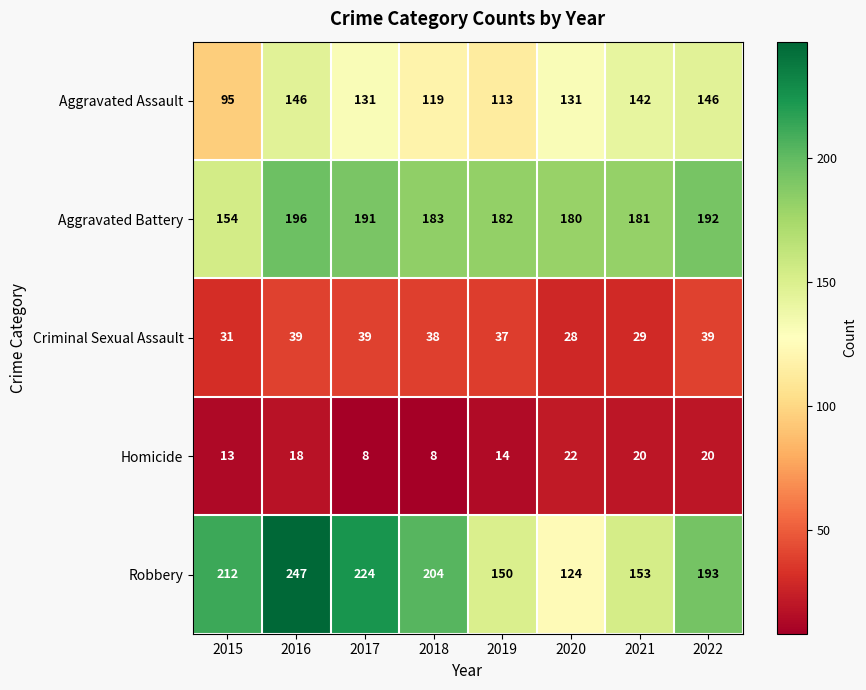

Which label corresponds to the largest value in the chart?

2016